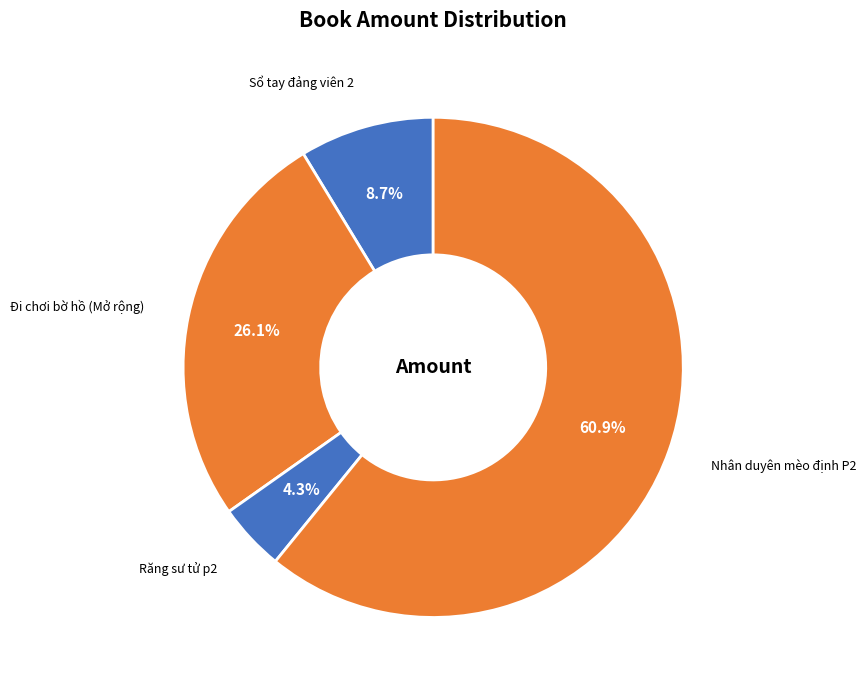

Between Nhân duyên mèo định P2 and Sổ tay đảng viên 2, which is larger?

Nhân duyên mèo định P2